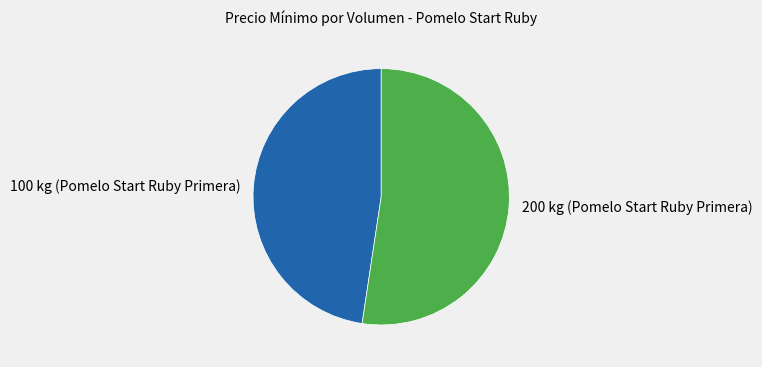

Which category has the biggest portion of the pie?

200 kg (Pomelo Start Ruby Primera)